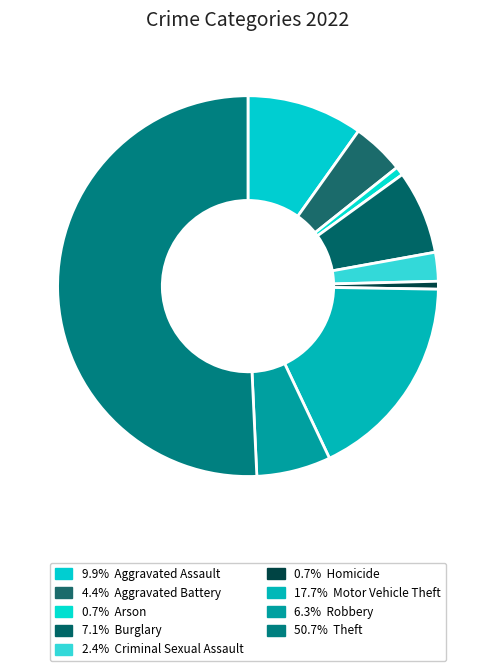

How many segments does this pie chart have?

9